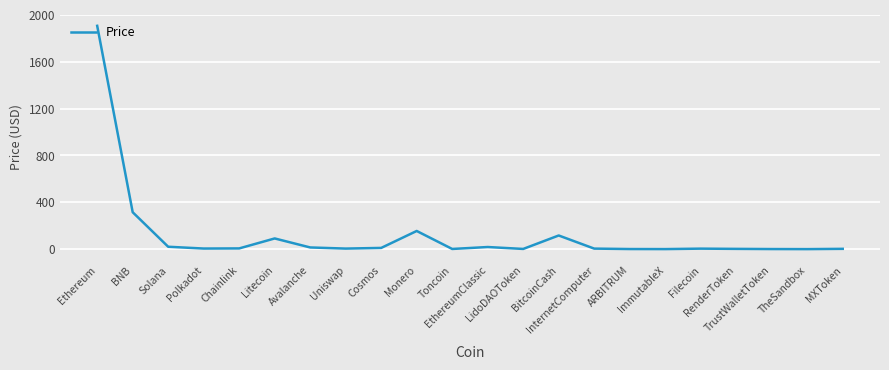

What is the average value?

122.4